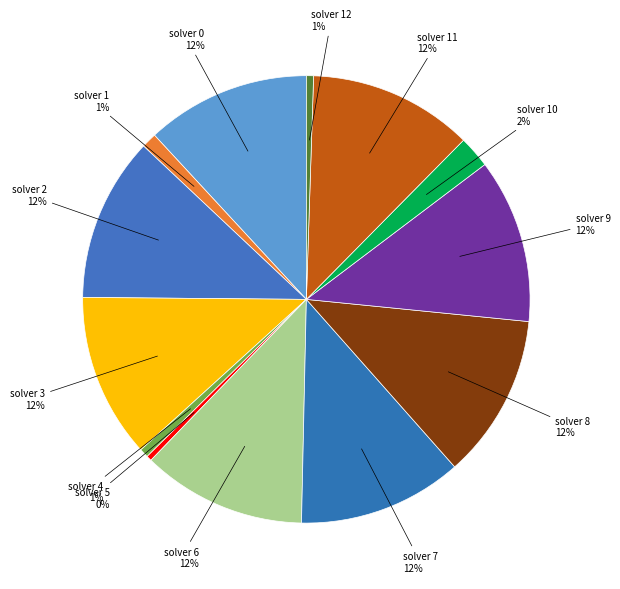

How many slices are in this pie chart?

13